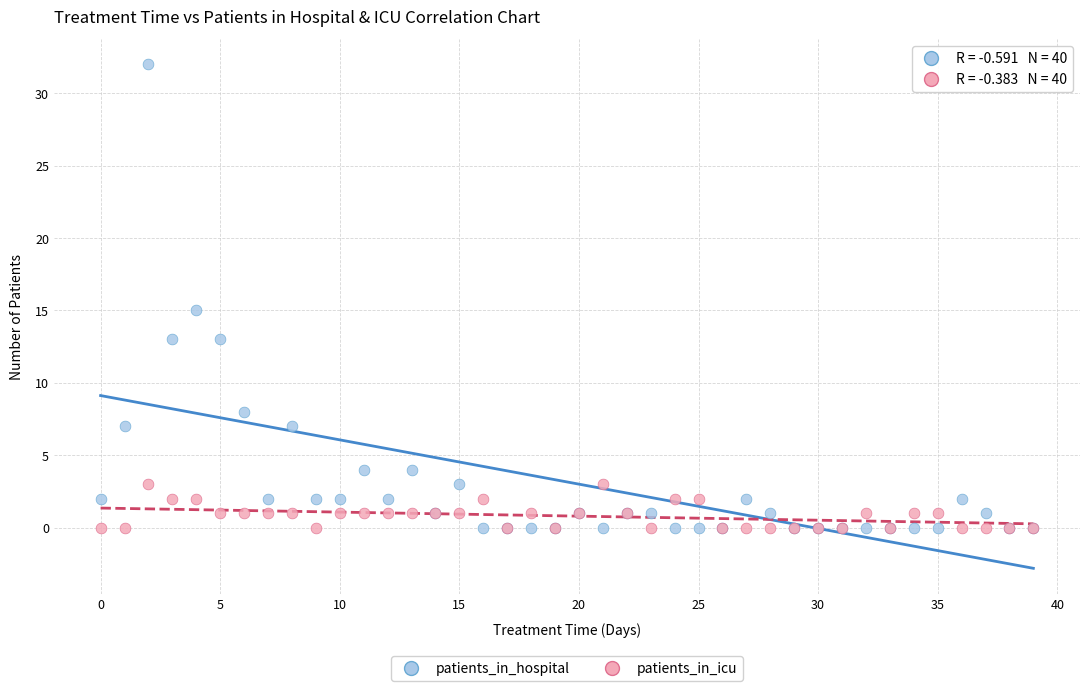

Which series reaches the maximum Y coordinate?

patients_in_hospital